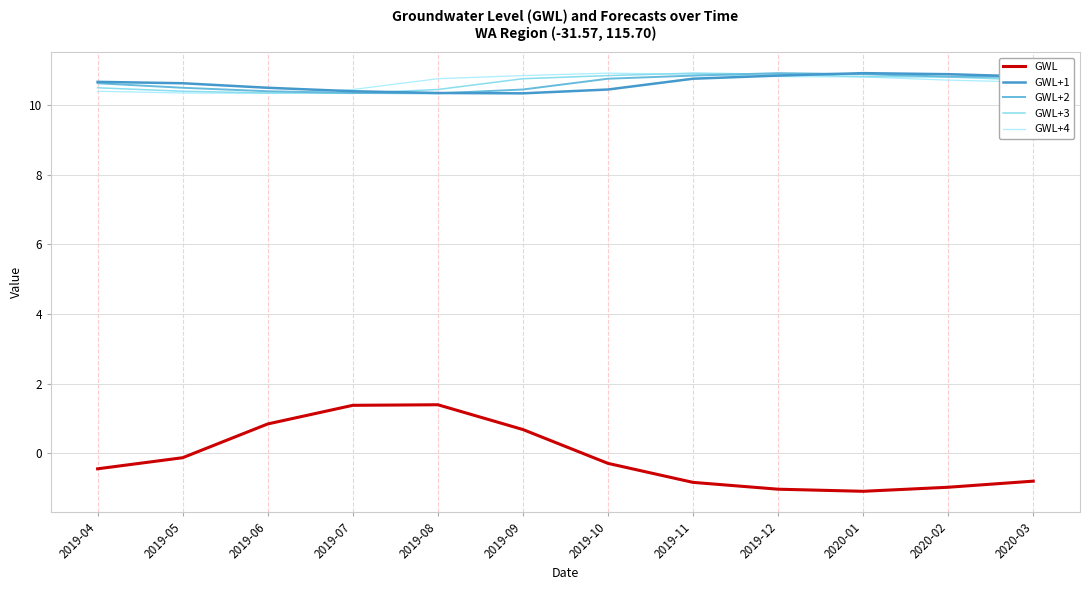

What is the spread (max minus min) of values at 2019-07?

9.1